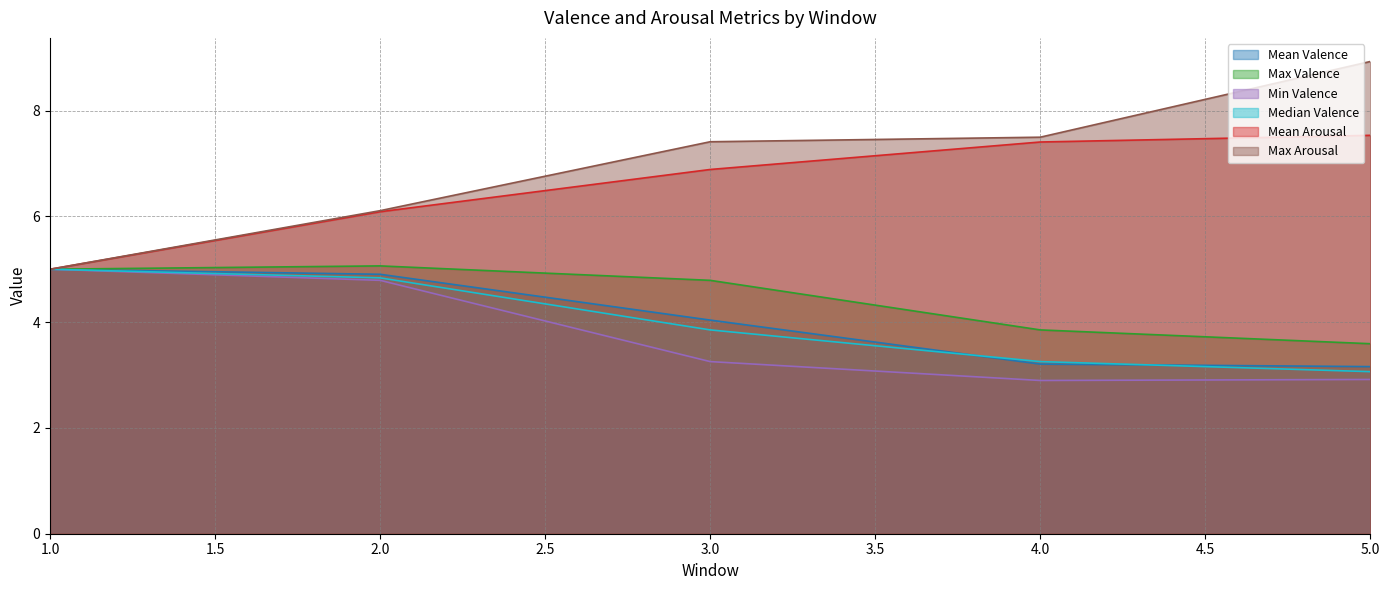

Where does the Mean Arousal series first go above 6?

2.0